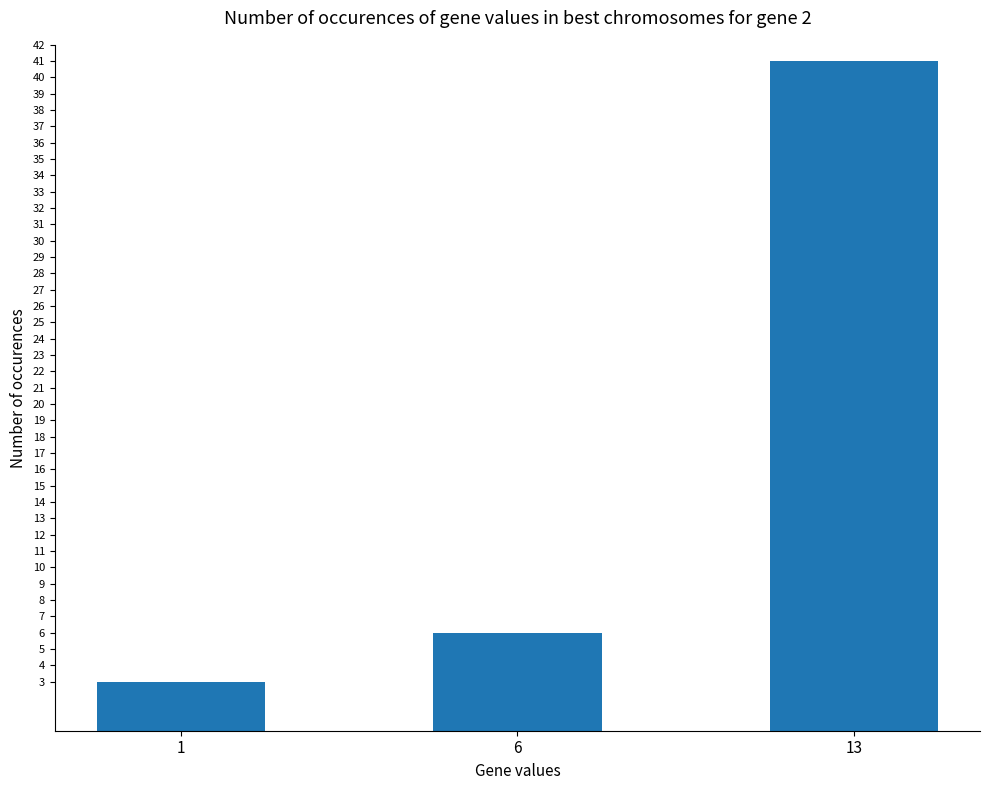

Reading left to right, list all the values displayed in this chart.

3	6	41